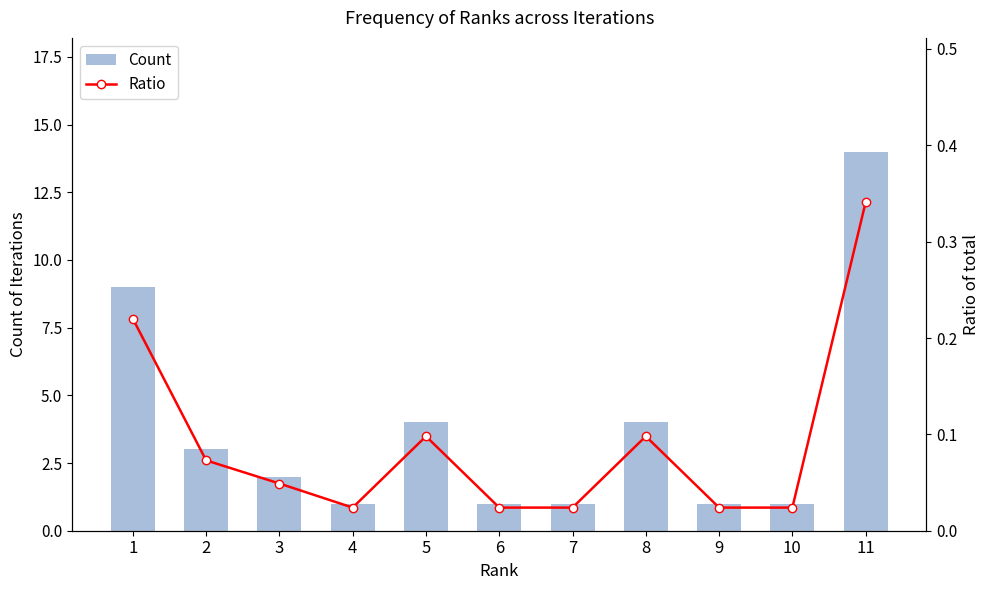

What is the sum of the Count values at 11 and 1?

23